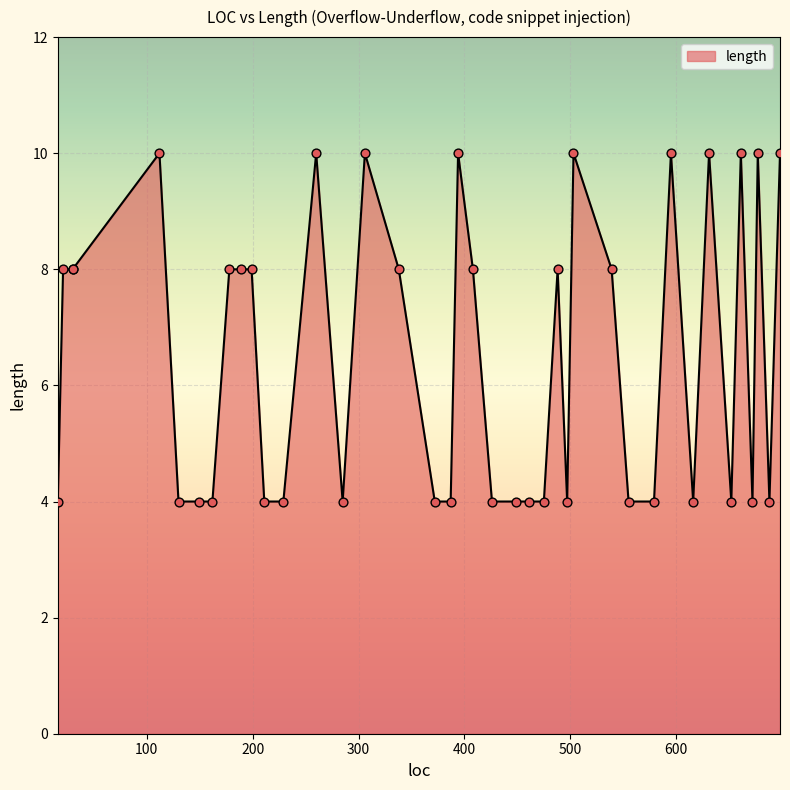

What is the ratio of the value at 30 to the value at 631?

0.8